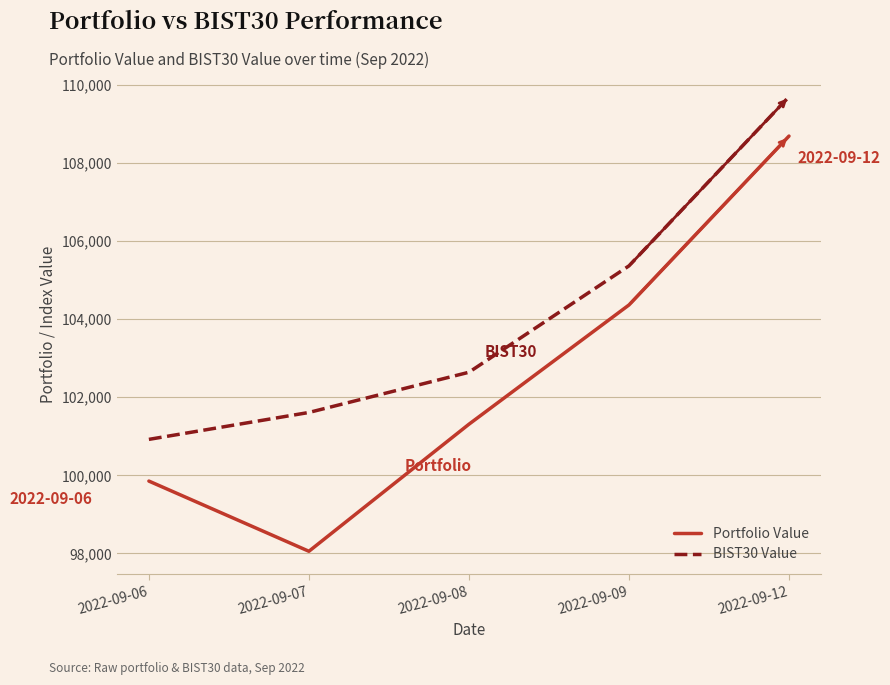

List the series in order of their peak value, highest first.

BIST30 Value, Portfolio Value